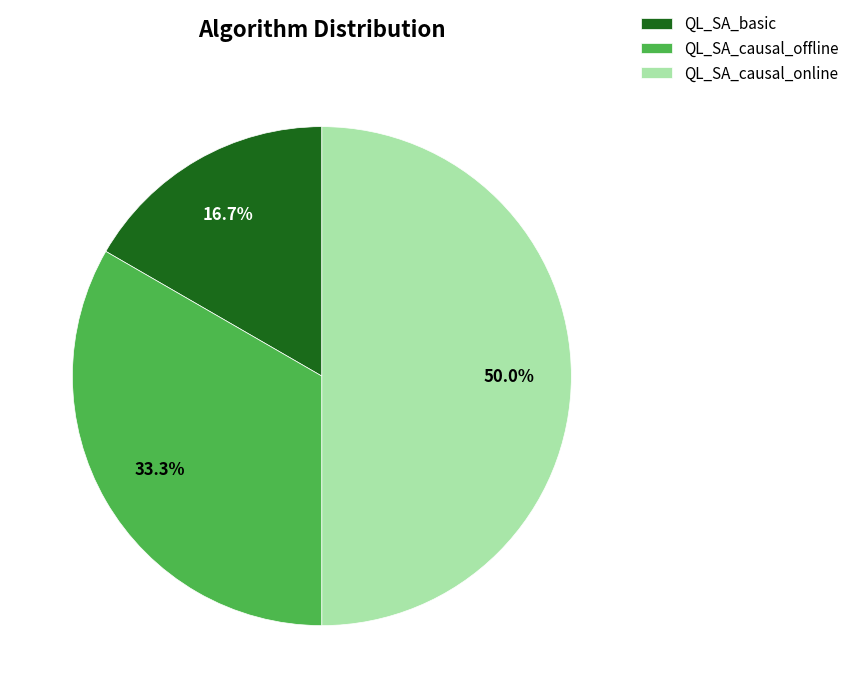

How many slices are in this pie chart?

3